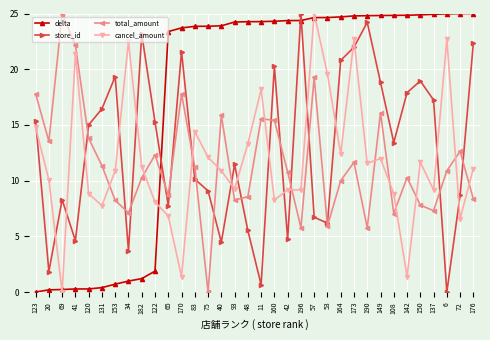

What is the difference between the highest and lowest values at 57?

18.3